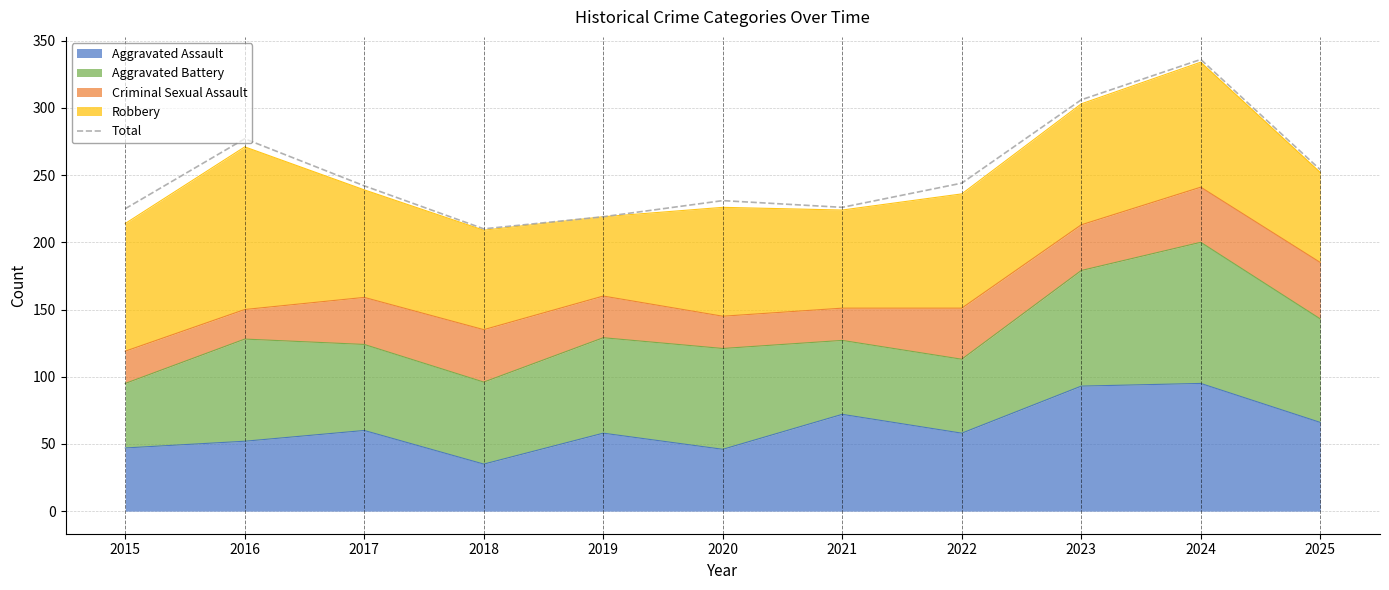

True or false: the data shows 157 at 2021.

False